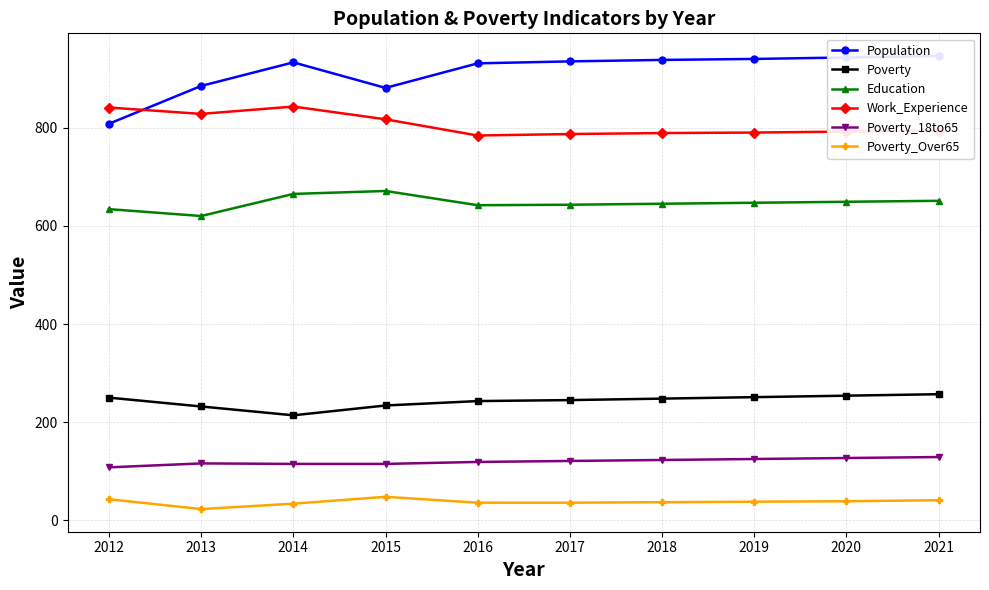

Rank the series by their maximum value, from highest to lowest.

Population, Work_Experience, Education, Poverty, Poverty_18to65, Poverty_Over65